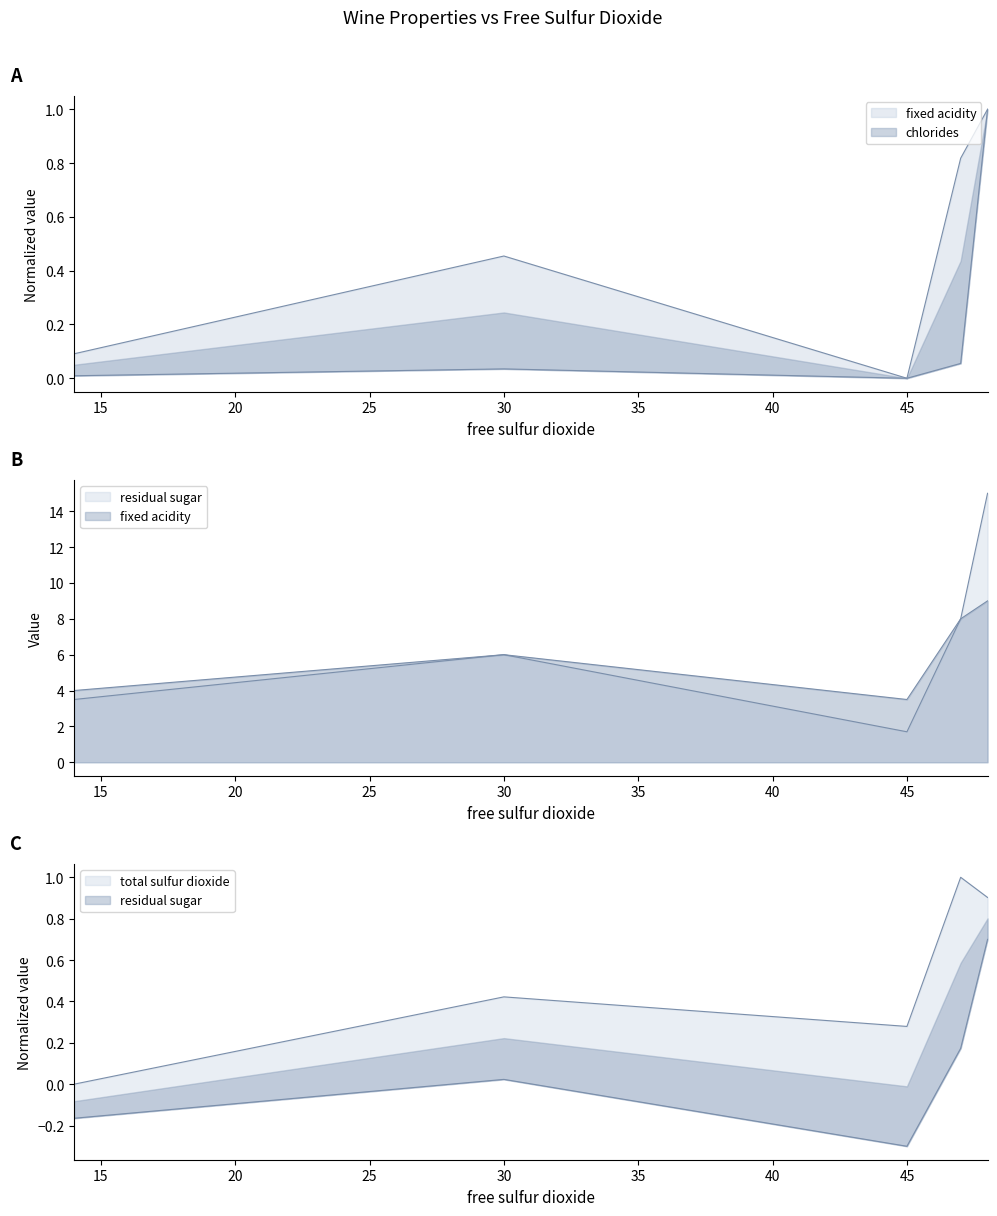

The value of residual sugar at 45 is -0.3. True or false?

True